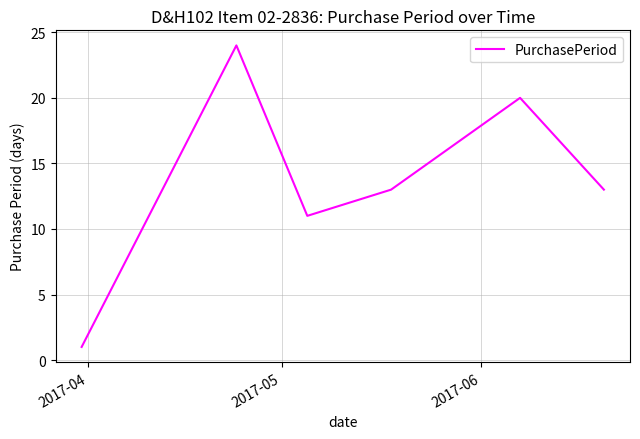

What is the maximum value shown in the chart?

24